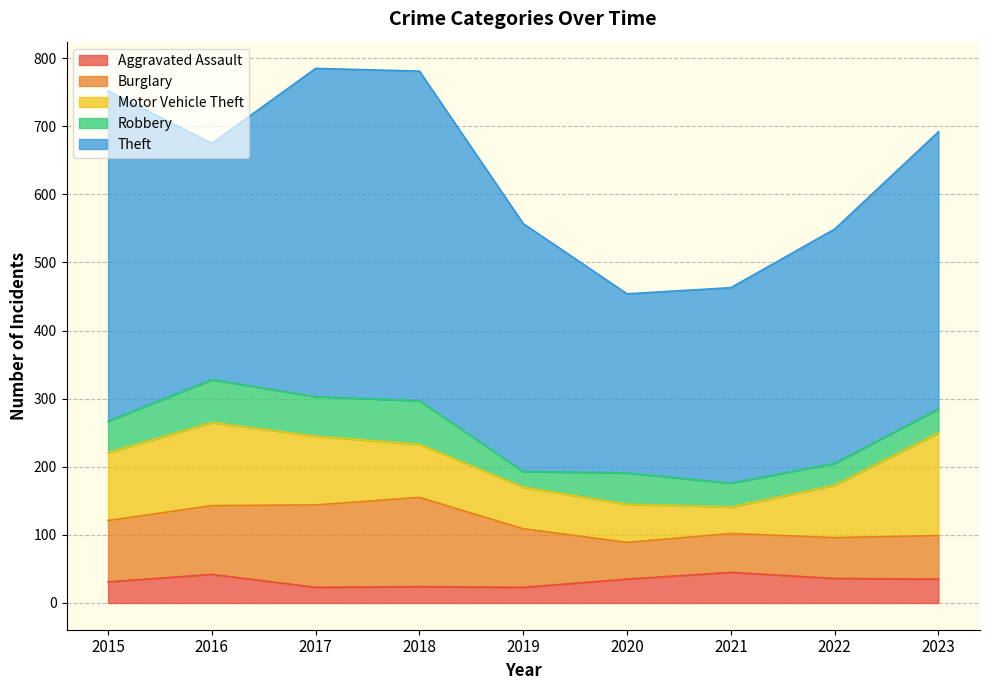

What is the minimum value for Aggravated Assault?

23